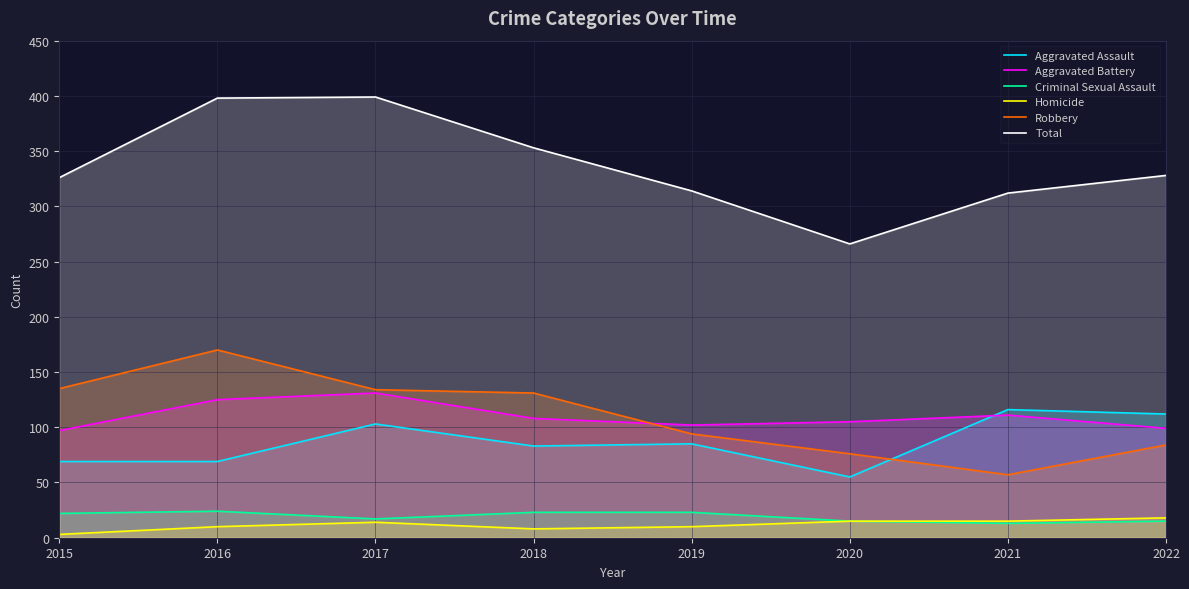

Which series has the largest total across all categories?

Total